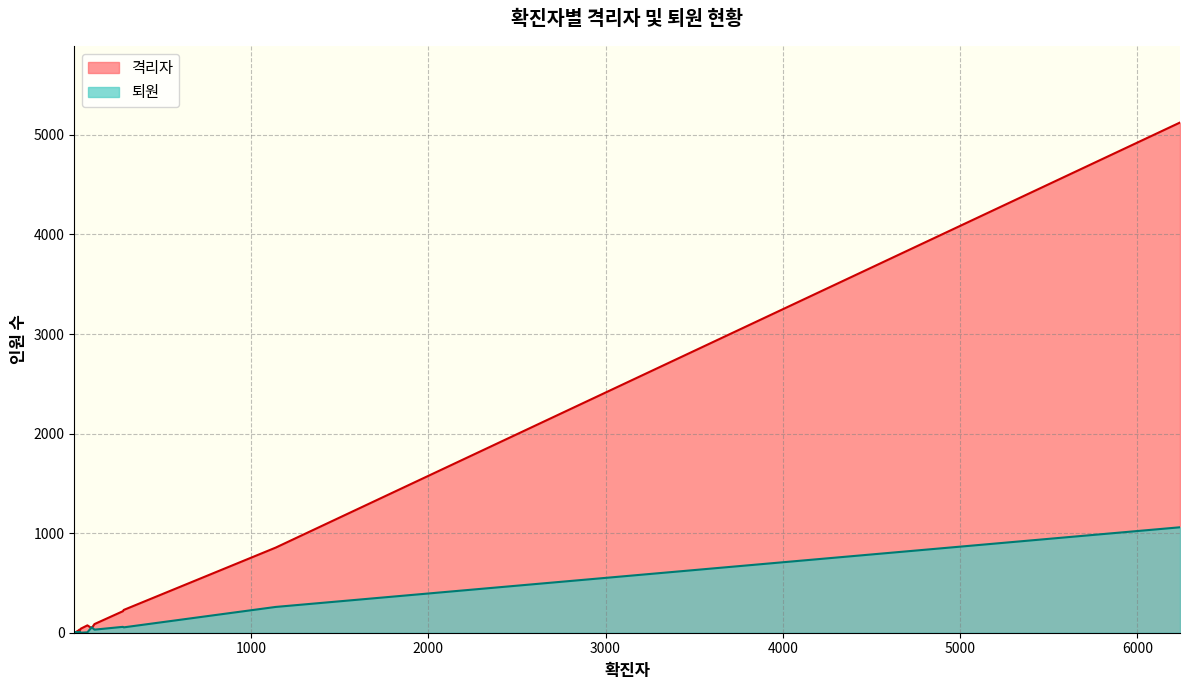

Does the chart have visible grid lines?

Yes